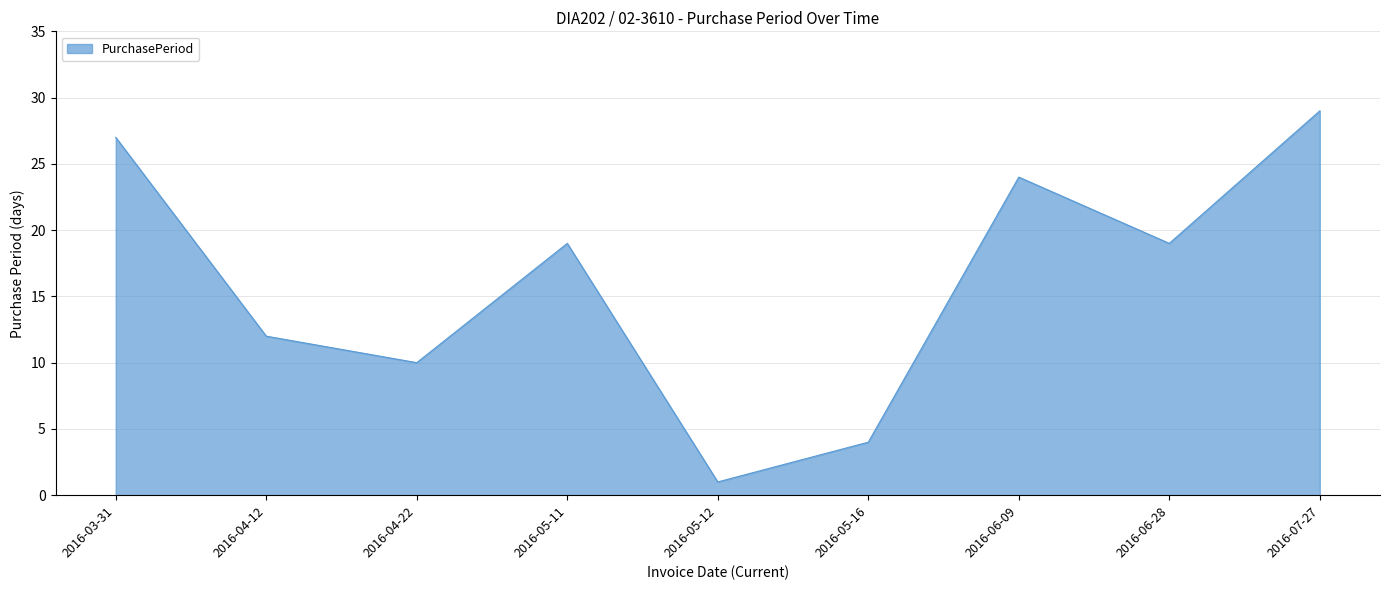

What is the change in value from 2016-05-12 to 2016-06-28?

+18